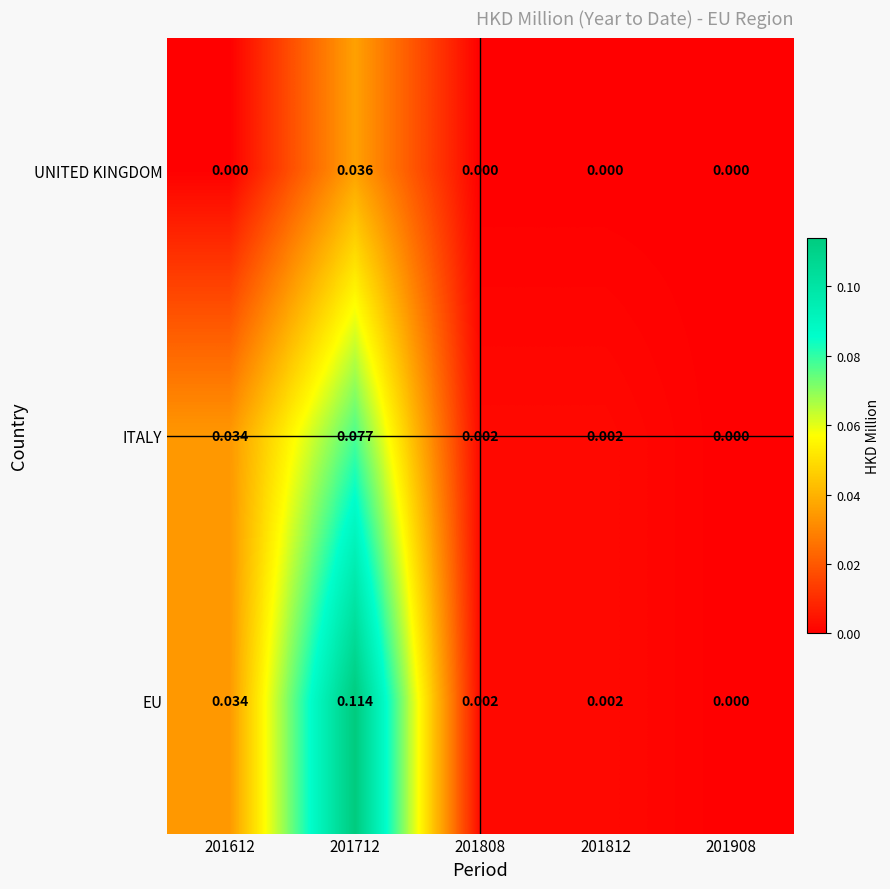

List the series in order of their peak value, highest first.

EU, ITALY, UNITED KINGDOM